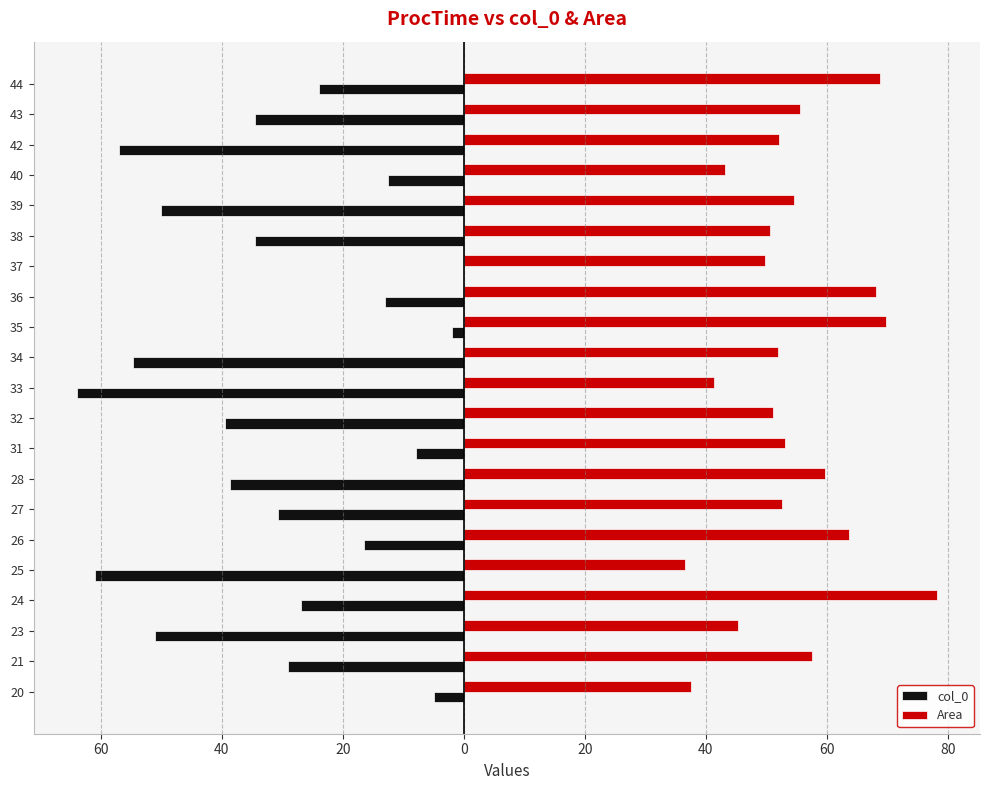

What is the maximum value shown in the chart?

78.2